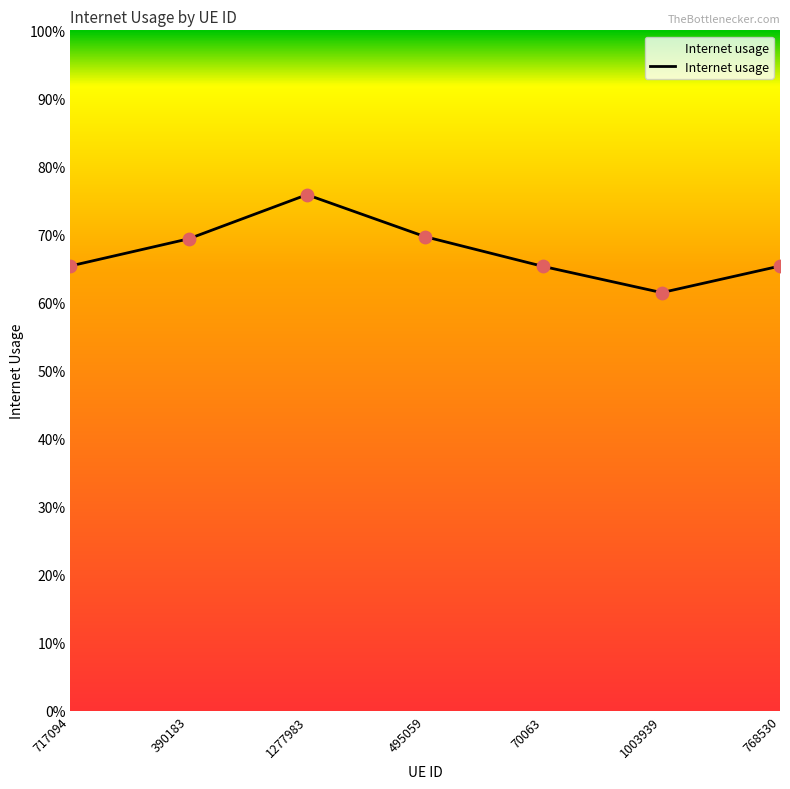

Which has a higher value, 717094 or 1277983?

1277983